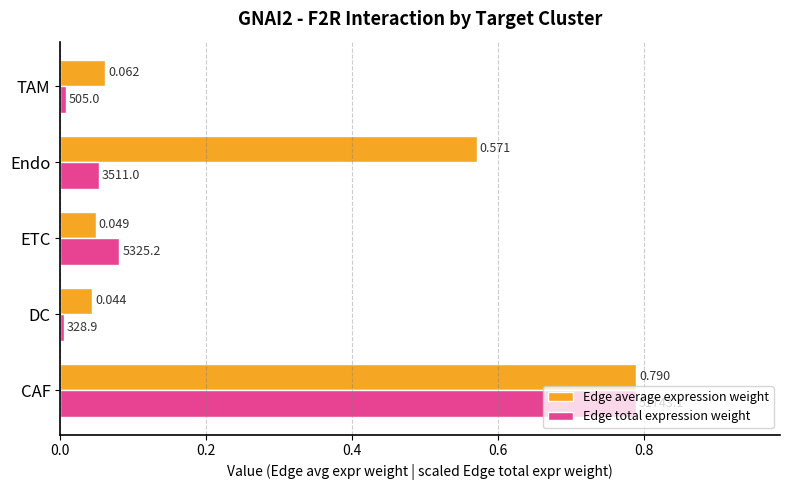

Rank the categories by Edge average expression weight value from lowest to highest.

DC, ETC, TAM, Endo, CAF